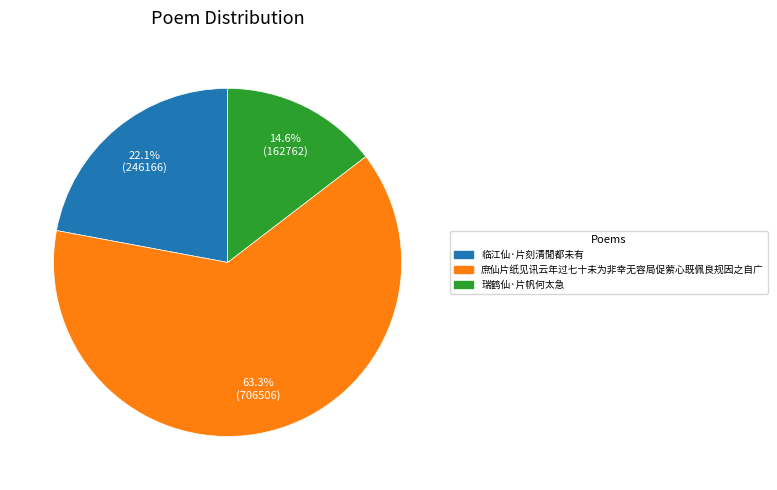

Which category has the biggest portion of the pie?

庶仙片纸见讯云年过七十未为非幸无容局促萦心既佩良规因之自广